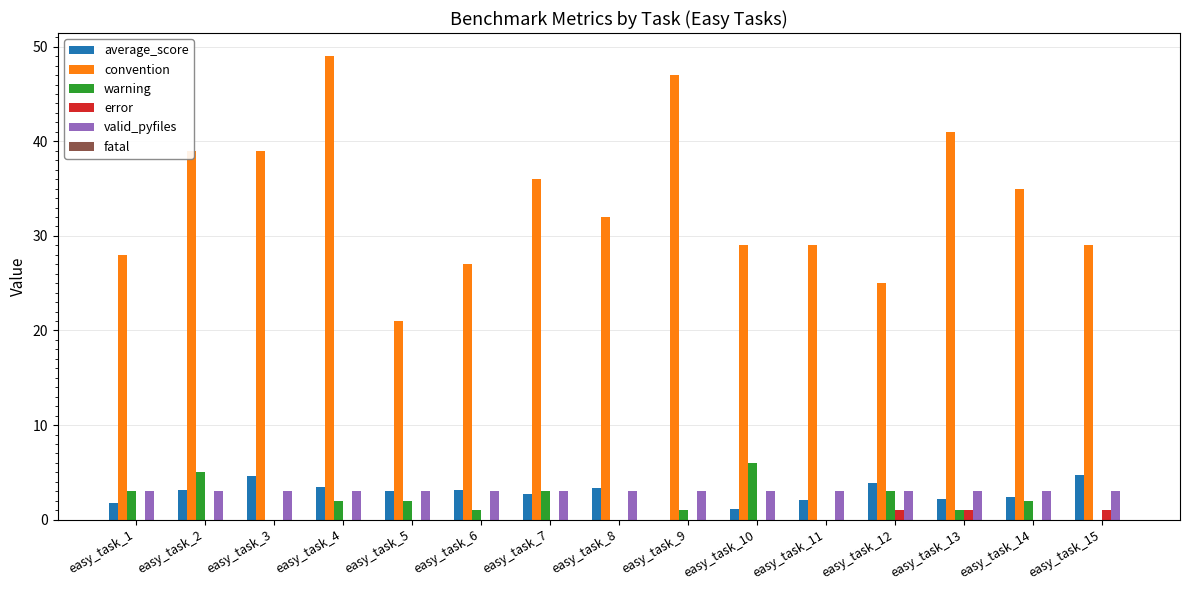

How many values in average_score are above zero?

14